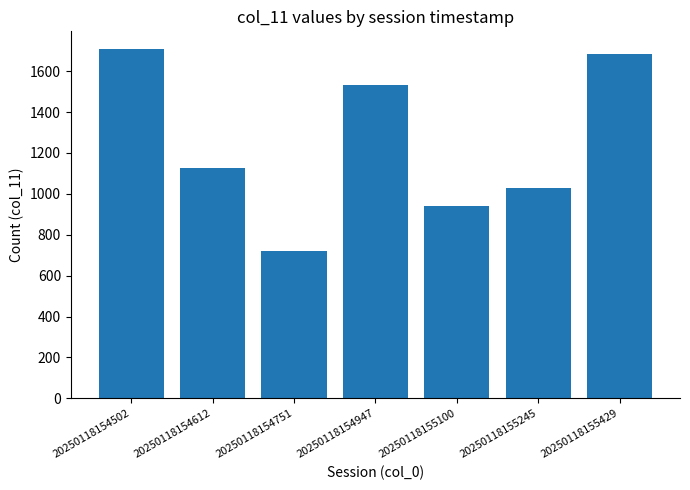

What is the difference between the second highest and minimum values?

961